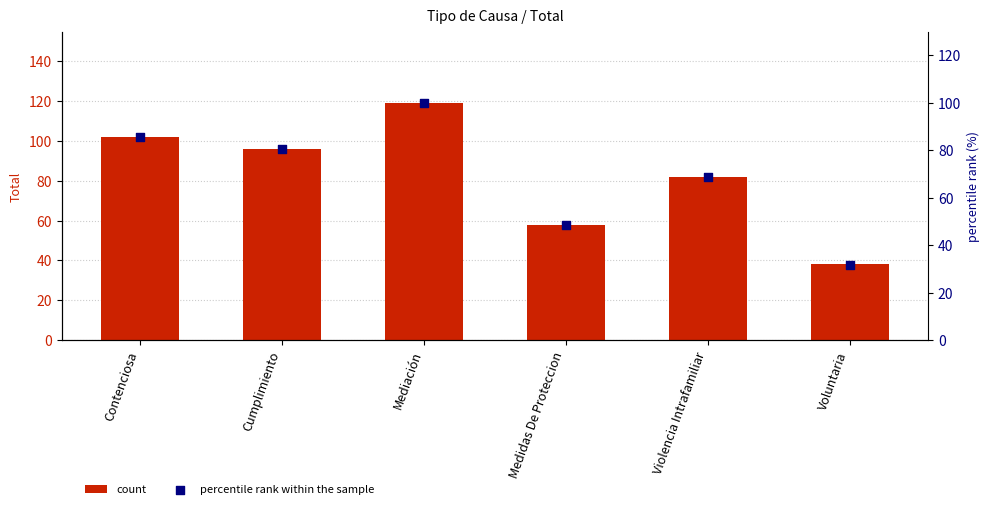

Which series contains the lowest Y value?

percentile rank within the sample